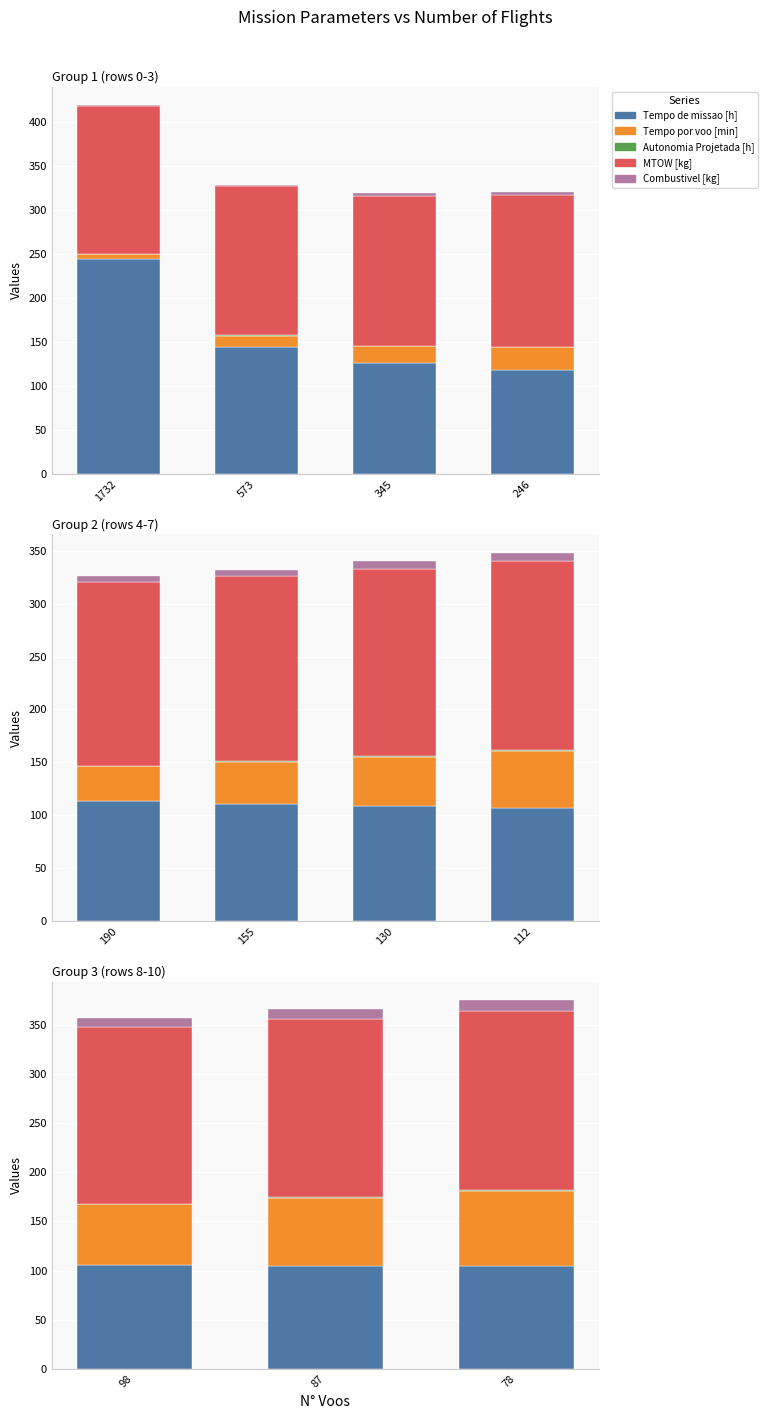

At which category does the chart reach its minimum across all series?

98